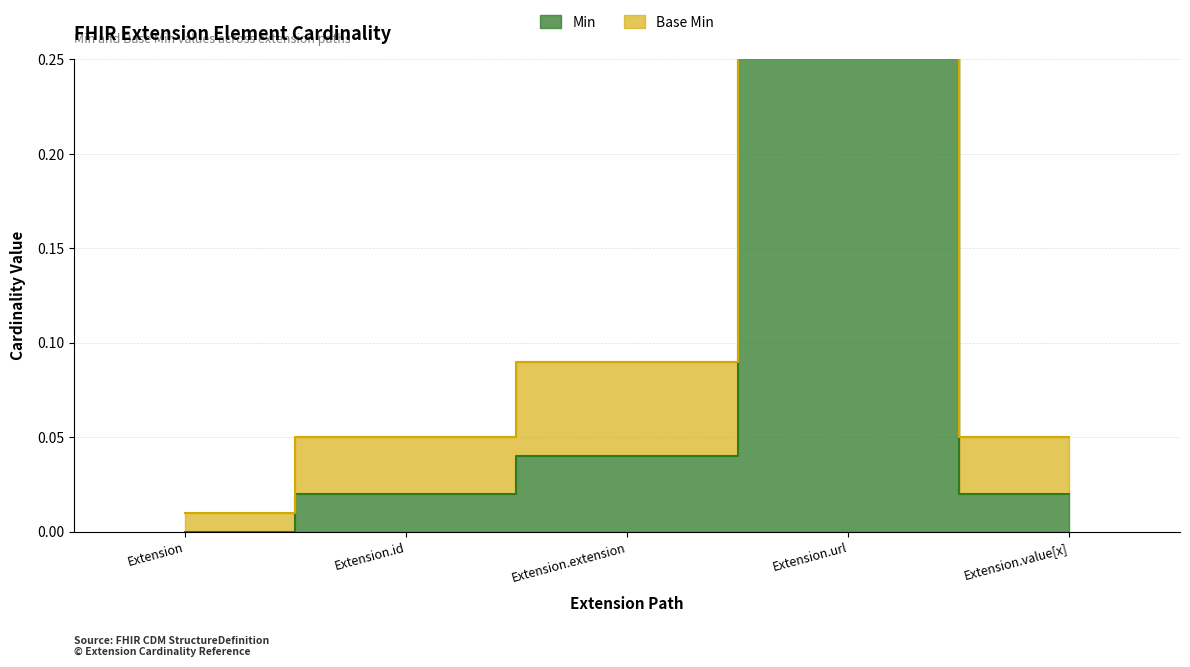

What are all the series names shown in the legend?

Min, Base Min